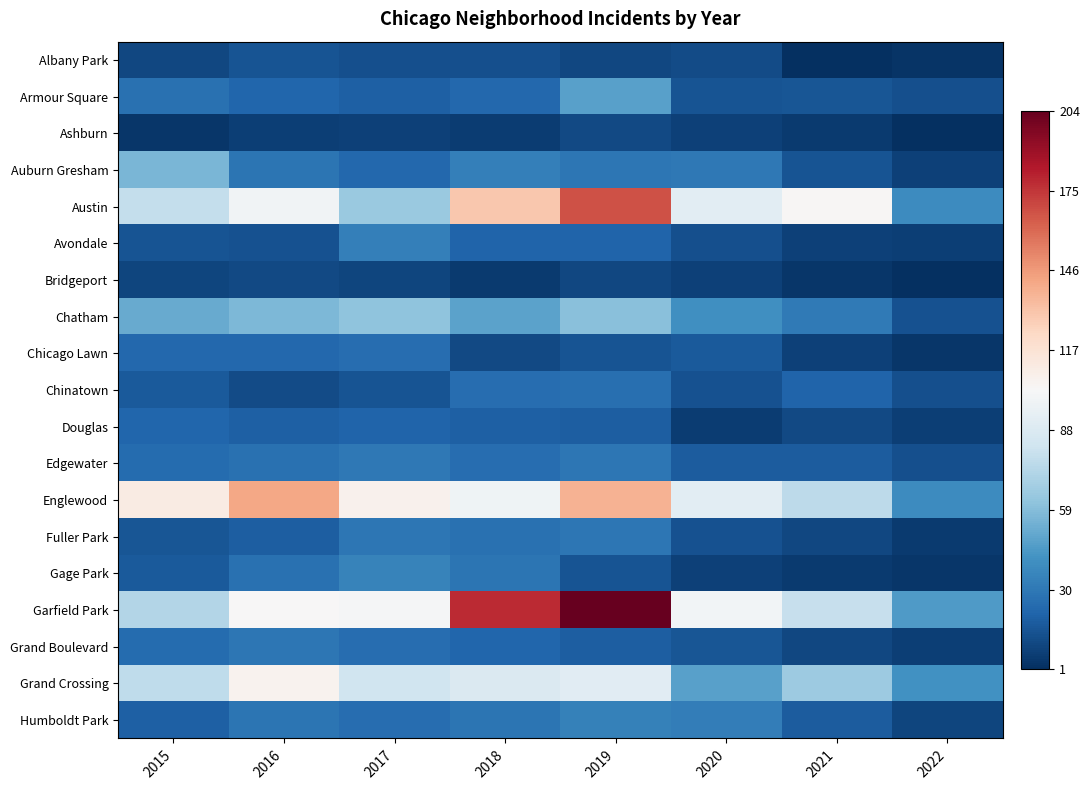

List the series in order of their peak value, lowest first.

Ashburn, Bridgeport, Albany Park, Douglas, Chicago Lawn, Chinatown, Fuller Park, Grand Boulevard, Edgewater, Avondale, Humboldt Park, Gage Park, Armour Square, Auburn Gresham, Chatham, Grand Crossing, Englewood, Austin, Garfield Park